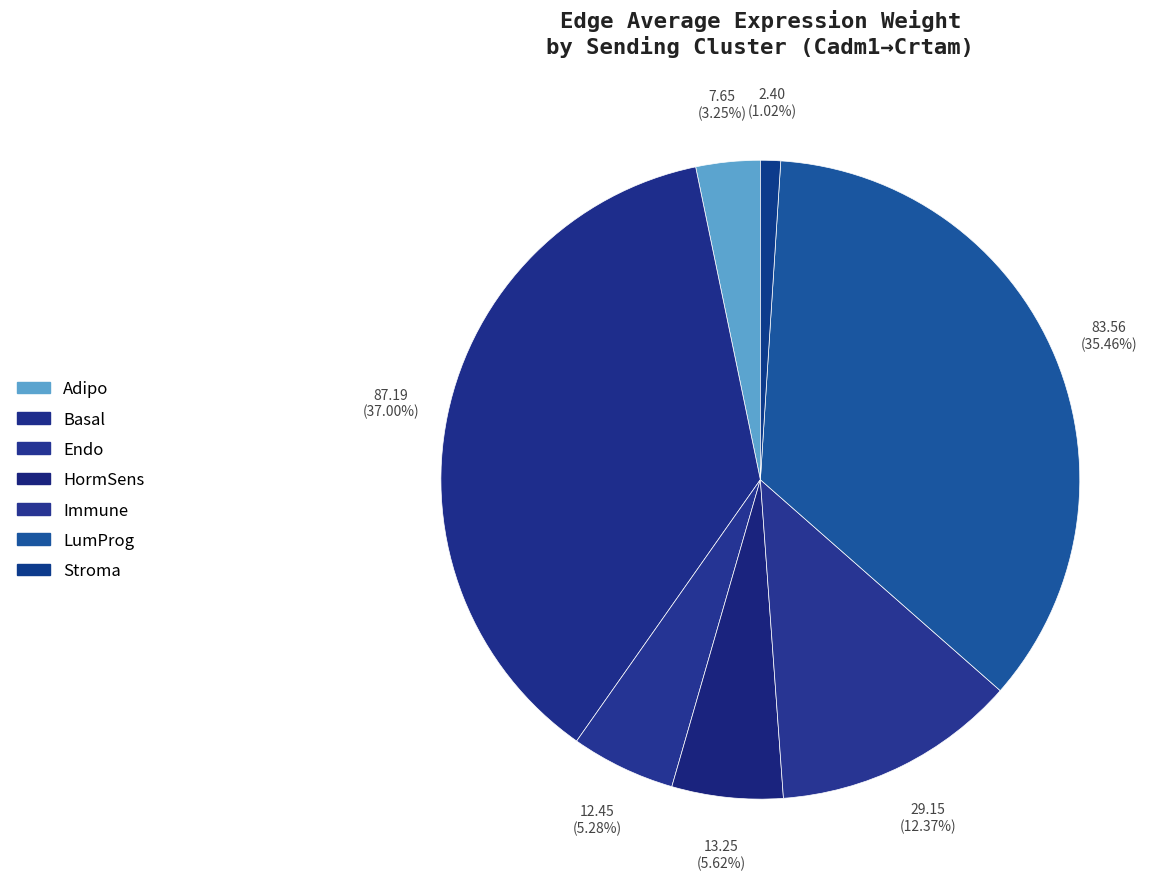

Combined, what portion of the pie is LumProg and Adipo?

38.7%